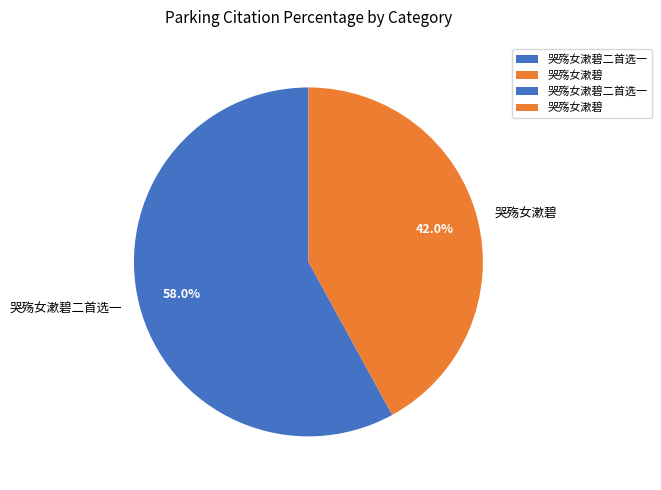

Which category has the smallest portion of the pie?

哭殇女漱碧